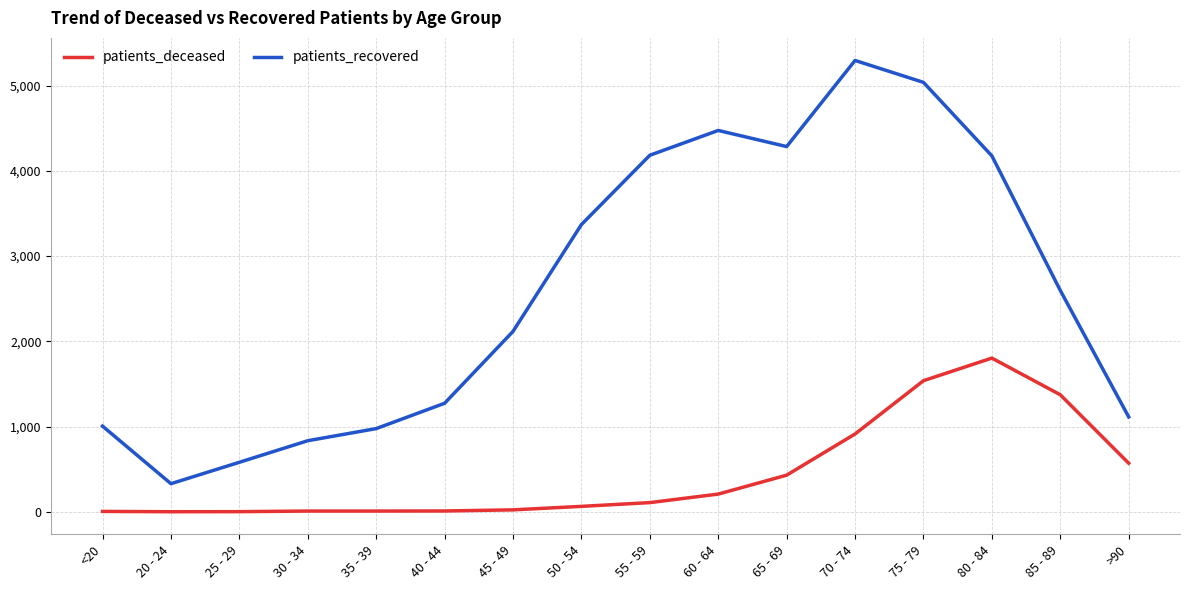

Is this an area chart (filled region under the line)?

No